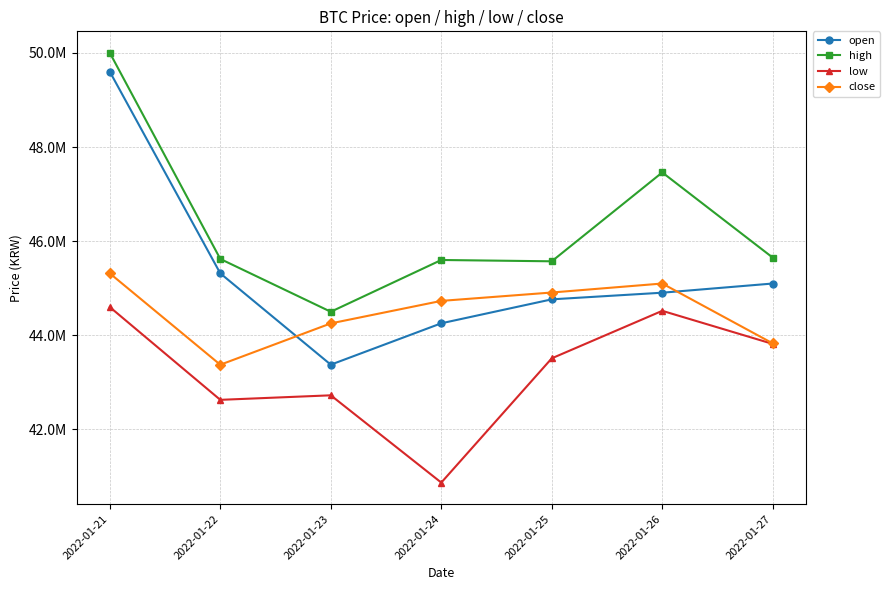

What are all the series names shown in the legend?

open, high, low, close